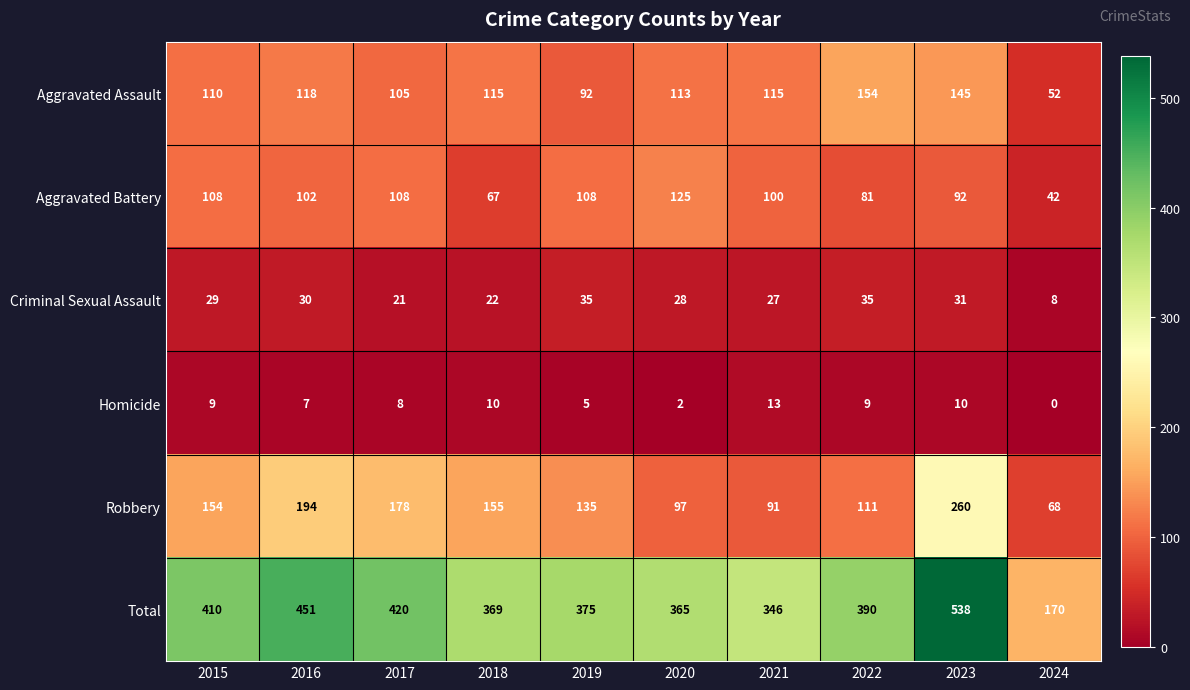

What is the greatest value displayed?

538